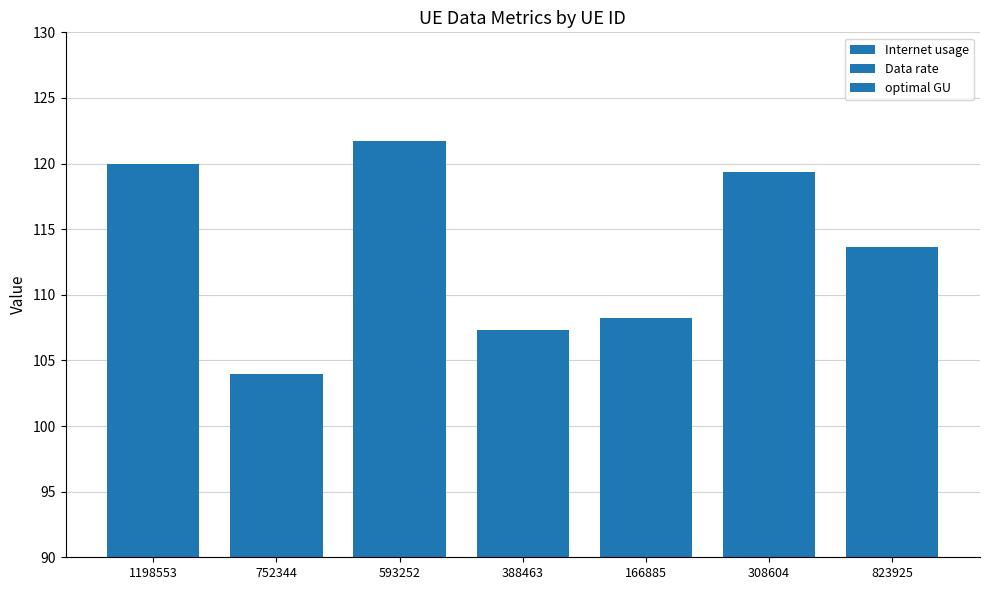

Are the bars grouped side by side (vs. stacked)?

Yes